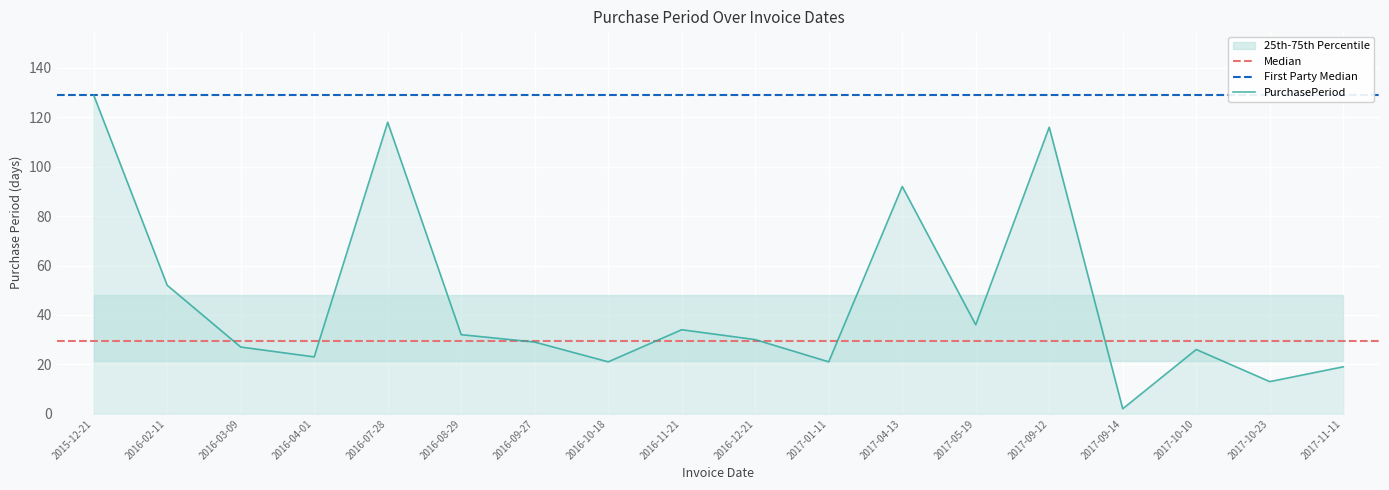

What is the change in value from 2017-04-13 to 2017-09-12?

+24